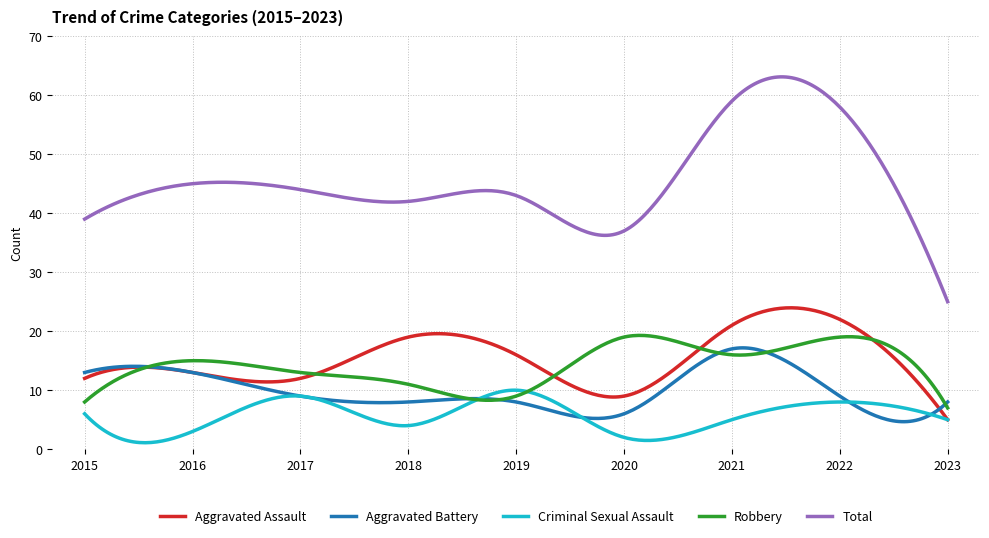

Which series has the largest total across all categories?

Total